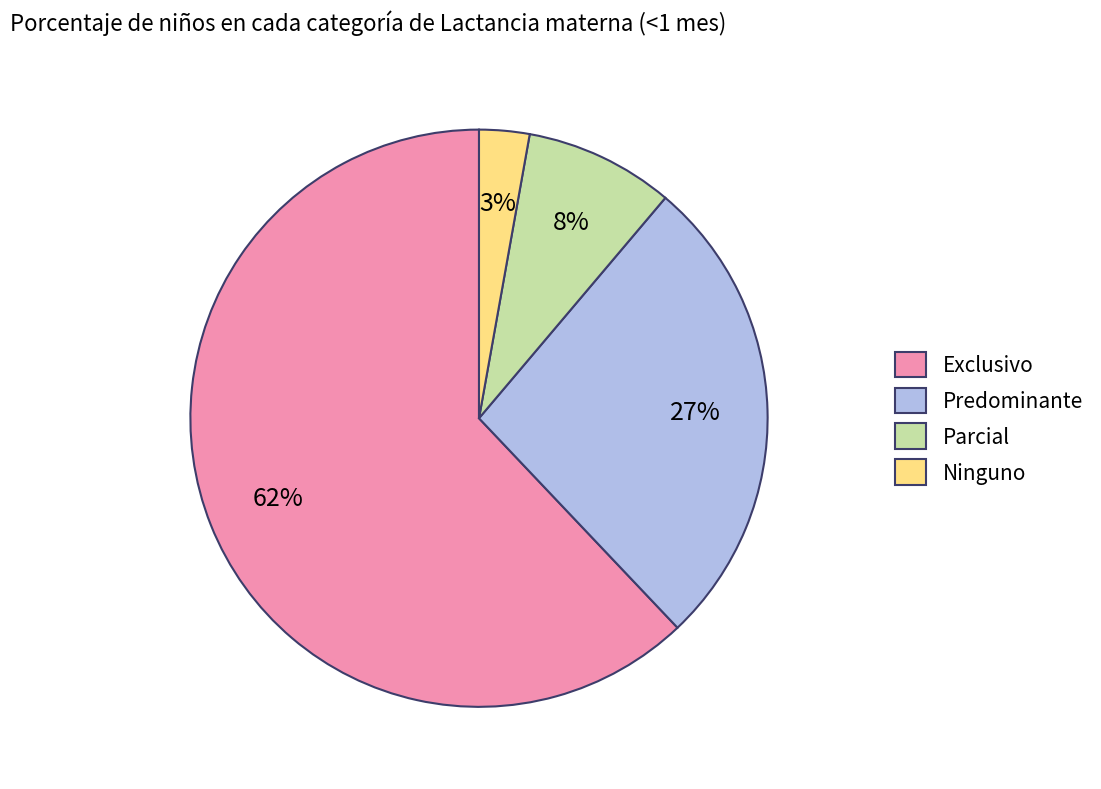

Is the sum of Exclusivo and Predominante greater than half?

Yes